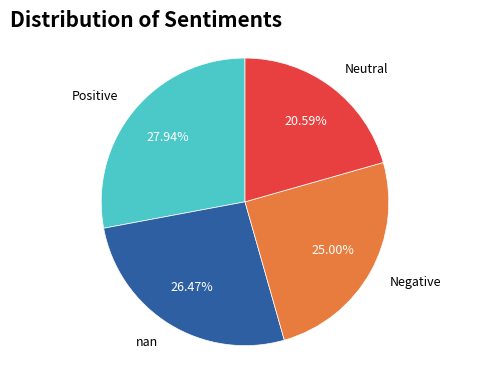

What is the ratio of the value at Neutral to the value at Negative?

0.8